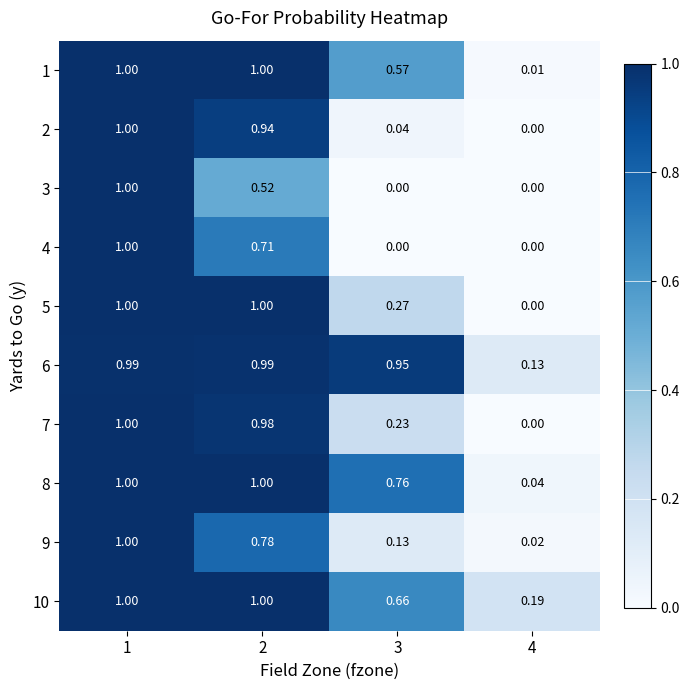

Is the value of 1 at 3 greater than the value of 2 at 3?

Yes